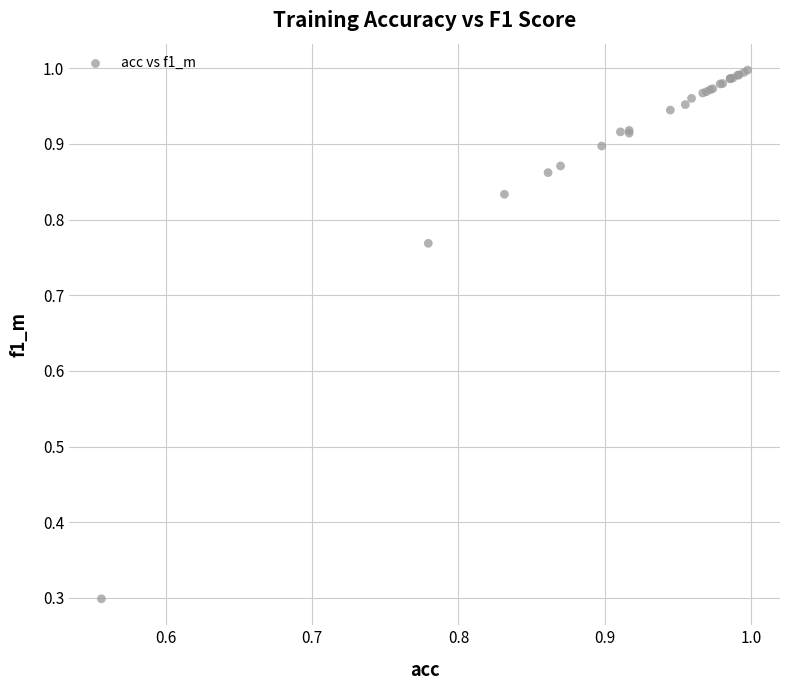

What Y value in the scatter plot is closest to 0?

0.3